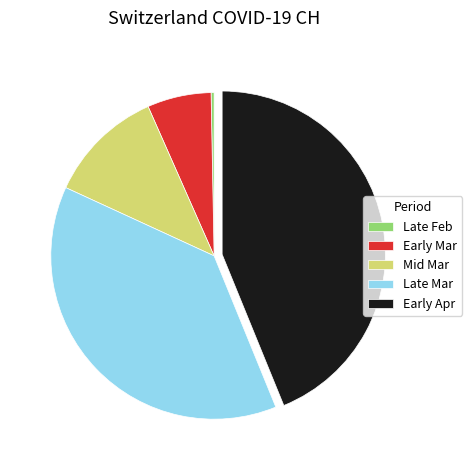

Which category has the biggest portion of the pie?

Early Apr